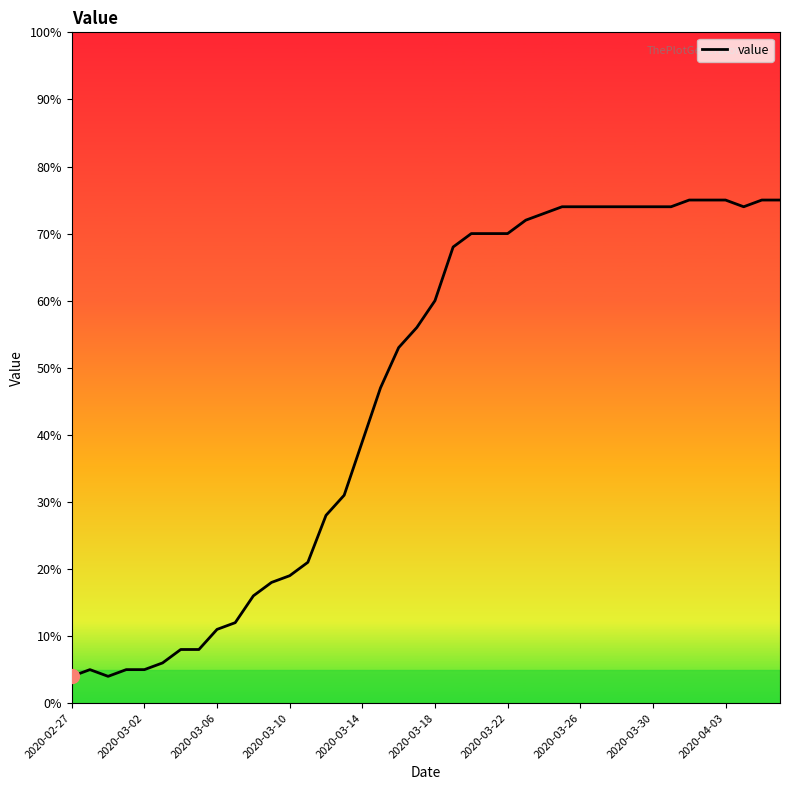

How many lines are shown in the chart?

1